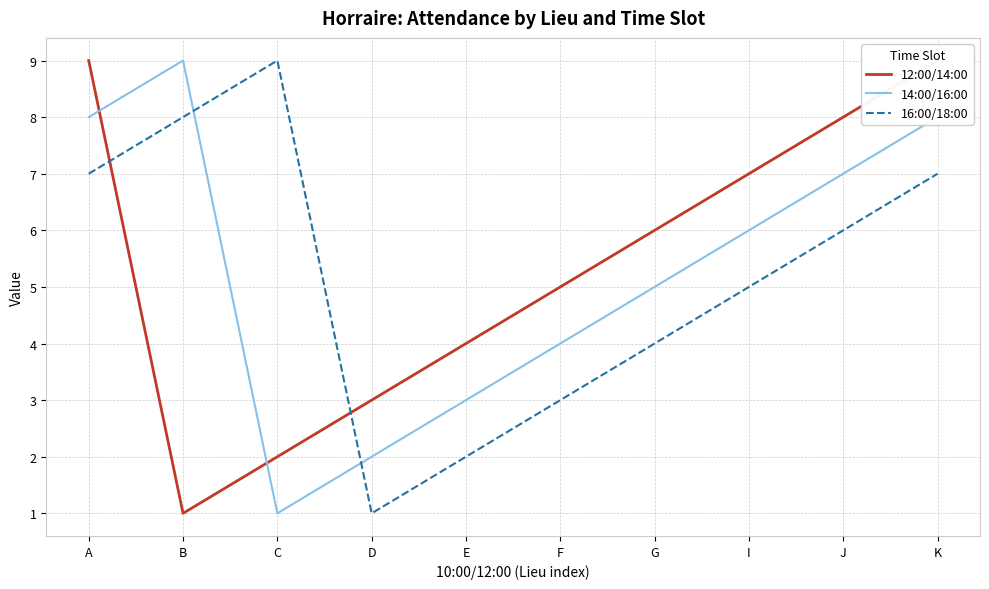

Reading left to right, what are all the values shown in this chart?

12:00/14:00: 9	1	2	3	4	5	6	7	8	9
14:00/16:00: 8	9	1	2	3	4	5	6	7	8
16:00/18:00: 7	8	9	1	2	3	4	5	6	7